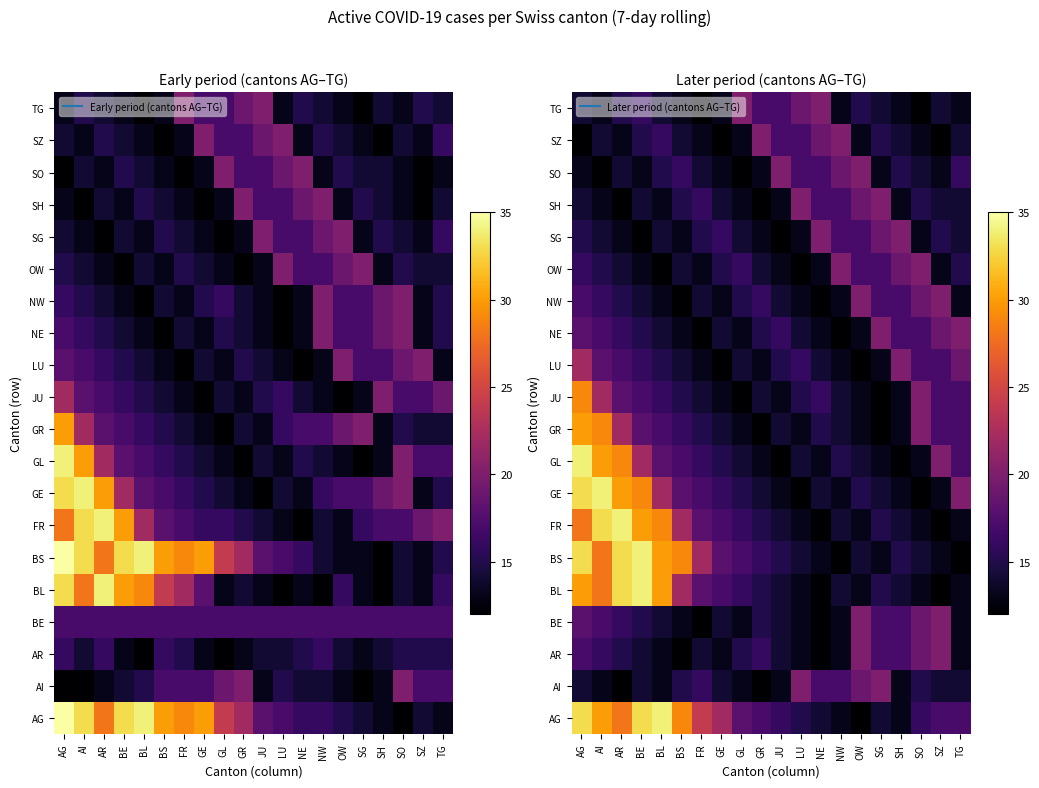

Is the value of GE at AG greater than the value of AG at SH?

Yes